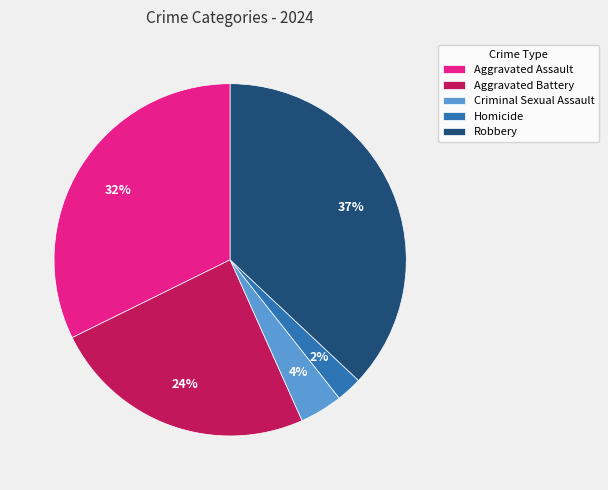

Is Aggravated Battery the majority of the pie?

No